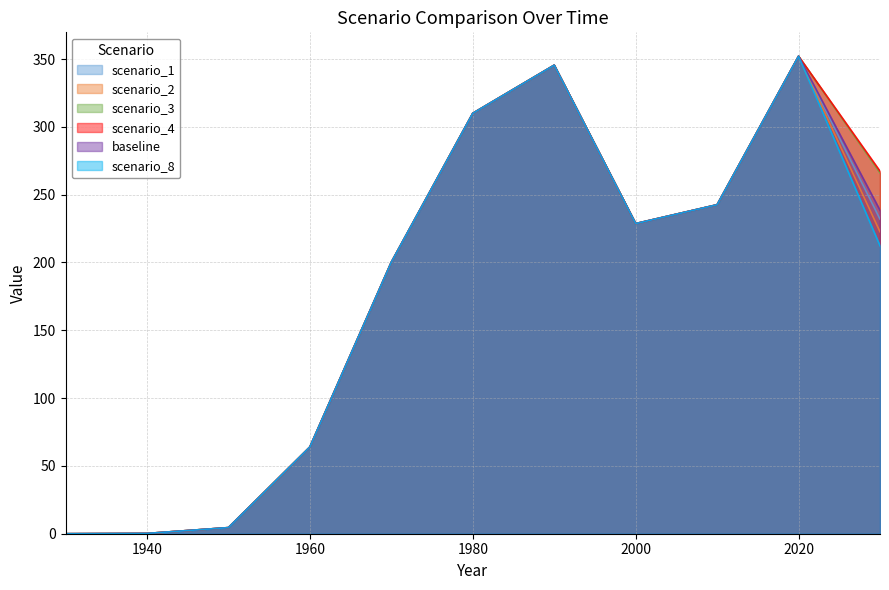

At how many categories does at least one series exceed 75?

7